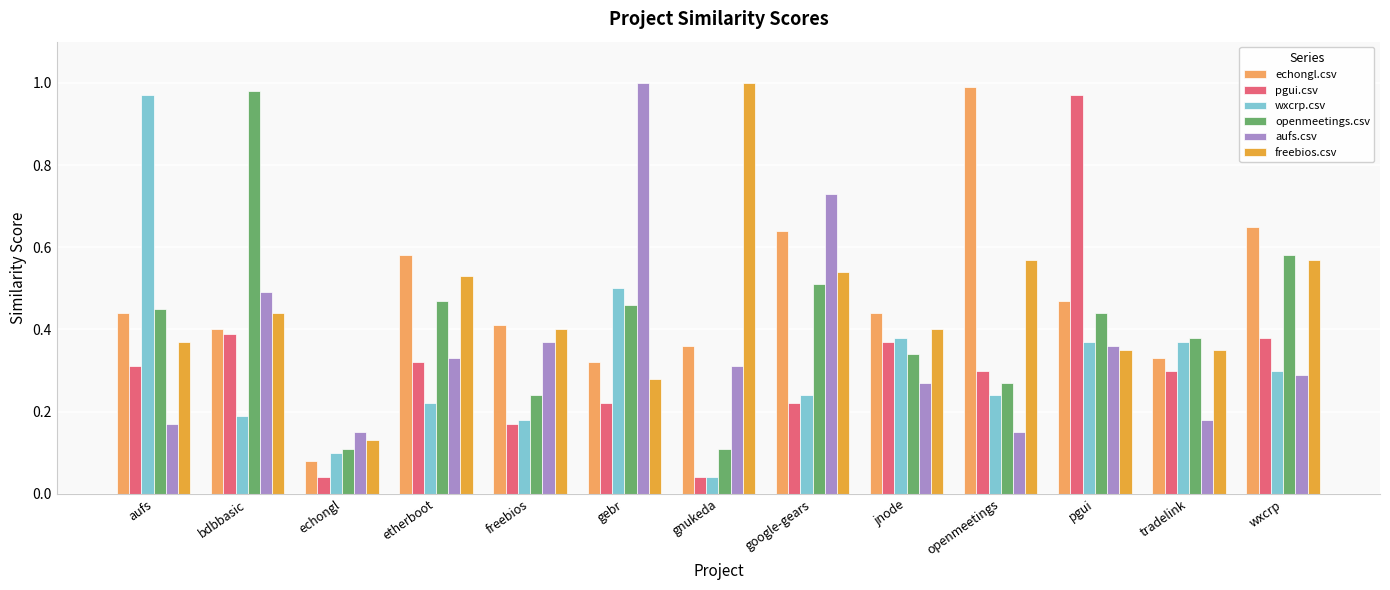

How many groups of bars are there?

13